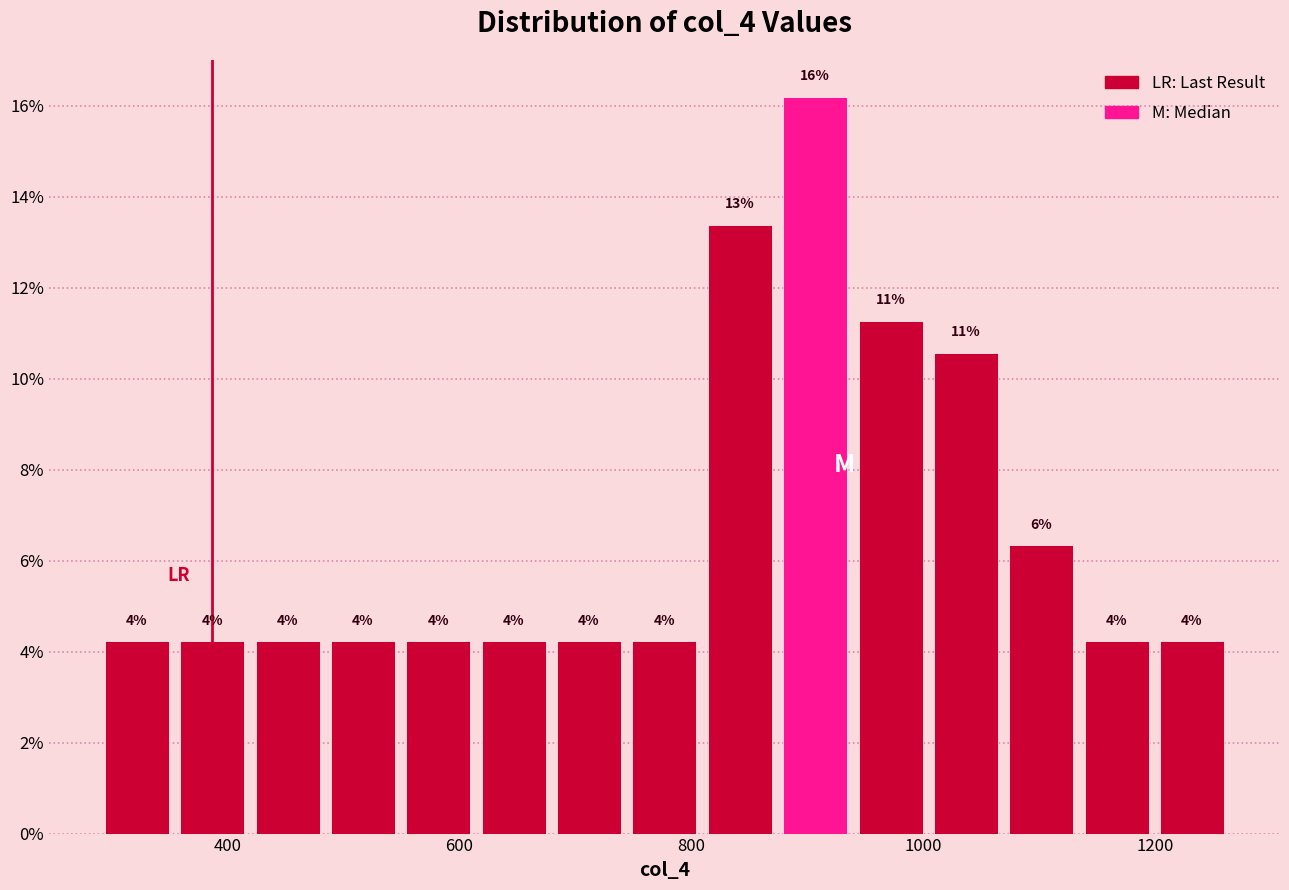

Read against the x-axis, roughly where is the centre of the tallest bar?

900